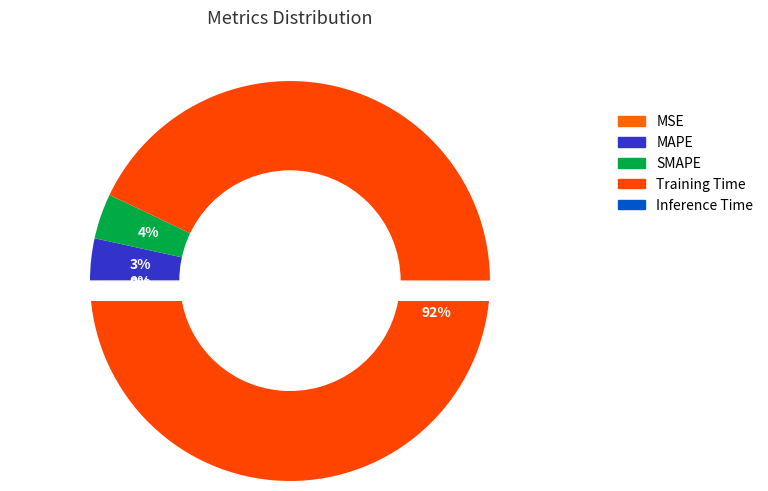

Is the sum of MSE and MAPE greater than half?

No